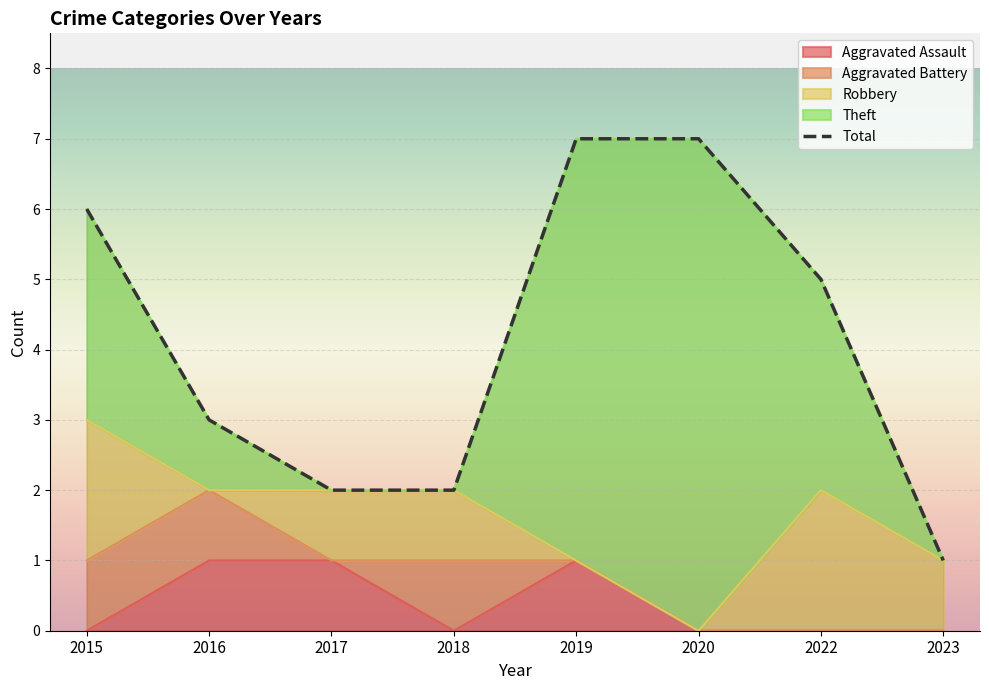

True or false: the data shows 7 at 2022.

False